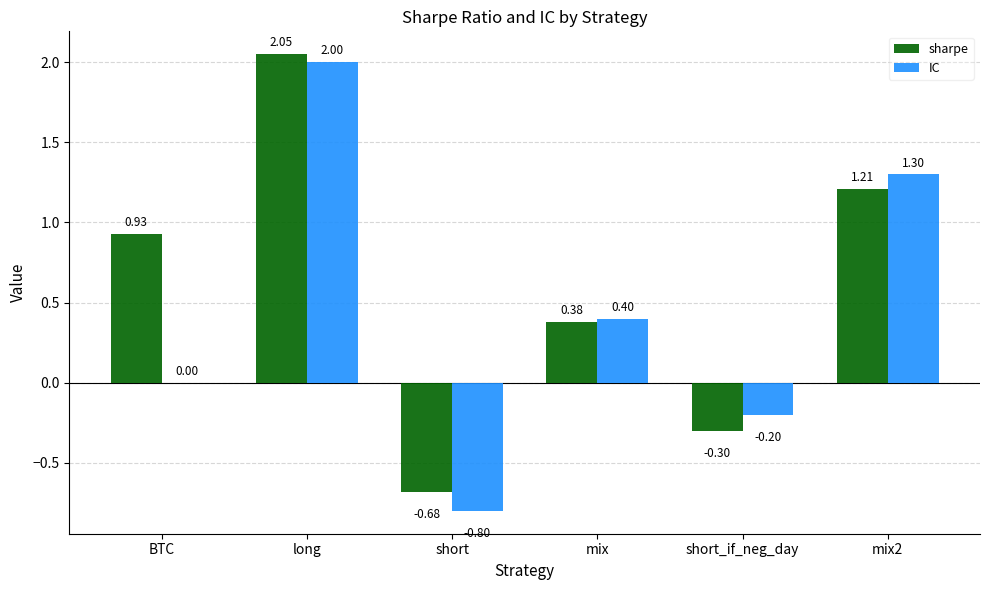

At which label is sharpe closest to 0?

short_if_neg_day